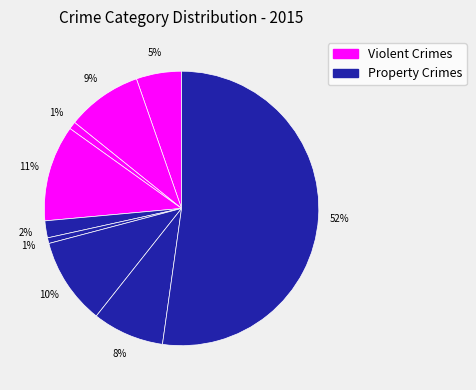

How many segments does this pie chart have?

9